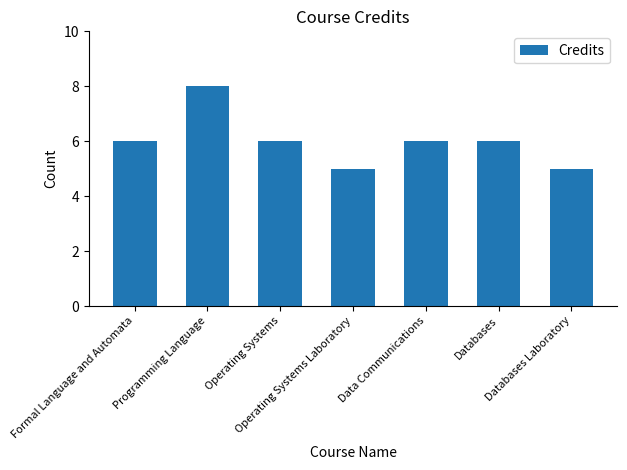

Reading left to right, what are all the values shown in this chart?

Formal Language and Automata=6	Programming Language=8	Operating Systems=6	Operating Systems Laboratory=5	Data Communications=6	Databases=6	Databases Laboratory=5